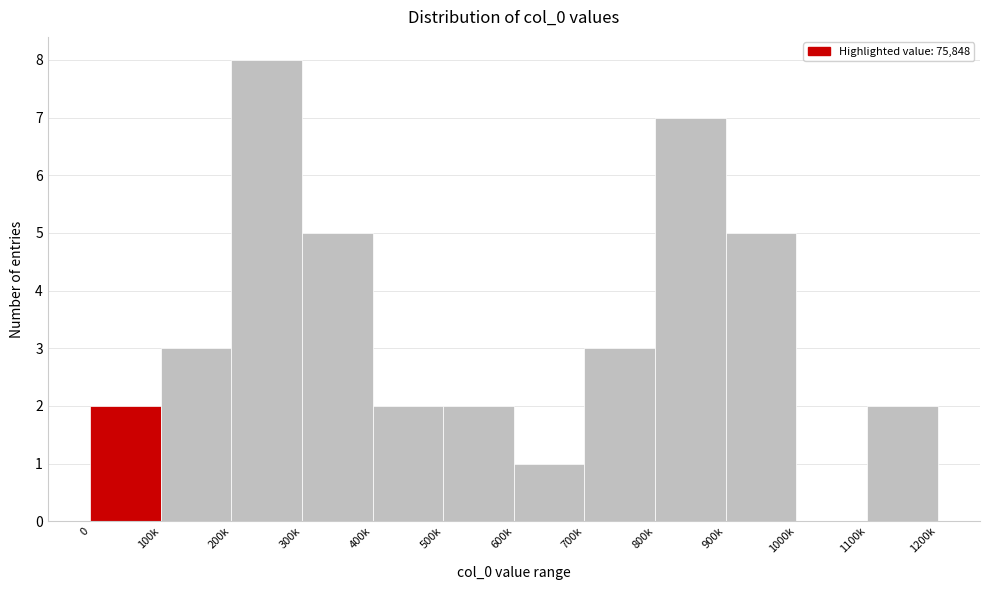

Reading left to right, extract all data points from this chart.

0=2	100k=3	200k=8	300k=5	400k=2	500k=2	600k=1	700k=3	800k=7	900k=5	1000k=0	1100k=2